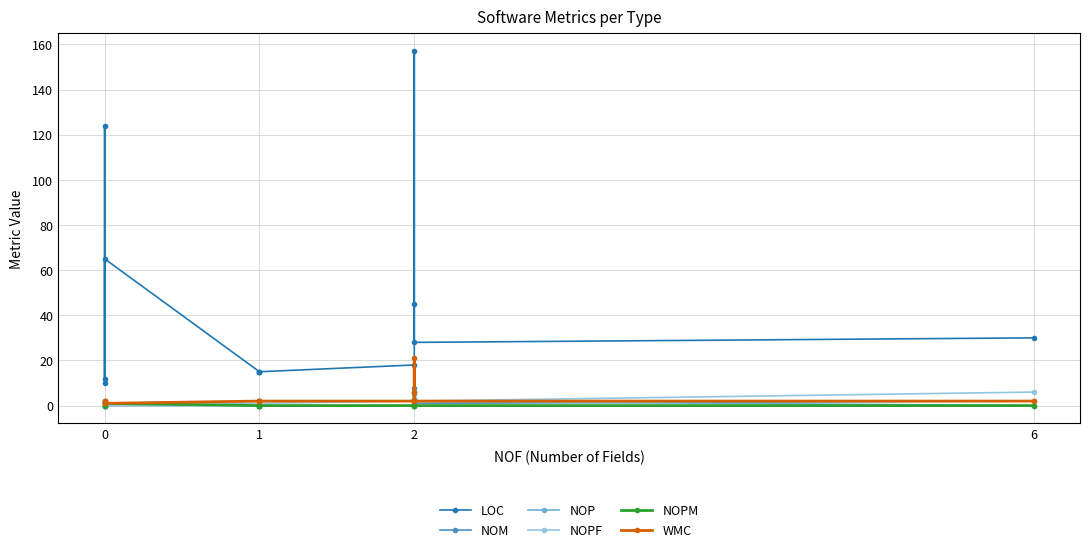

The value of LOC at 1 is 61. True or false?

False